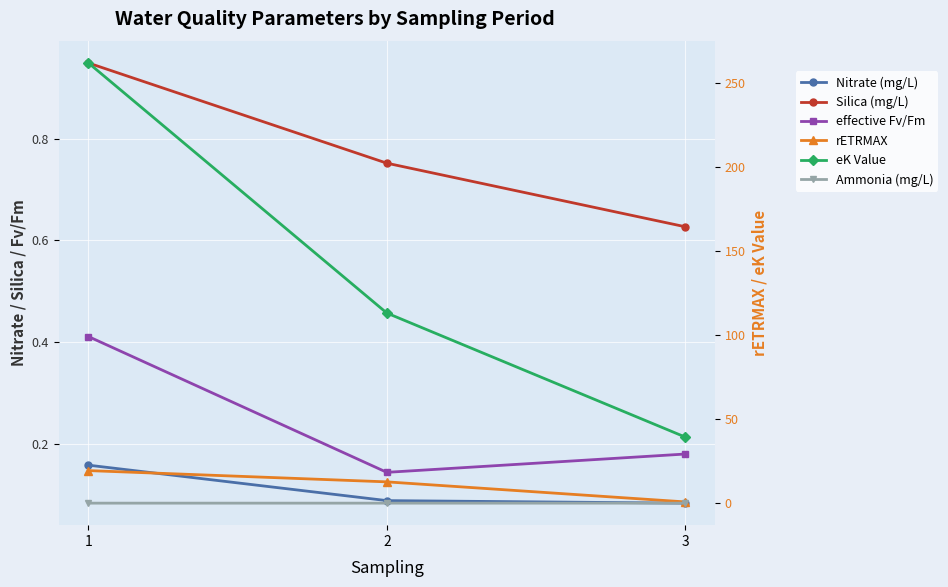

What is the value of the Silica (mg/L) point at the 1st from the left?

0.9